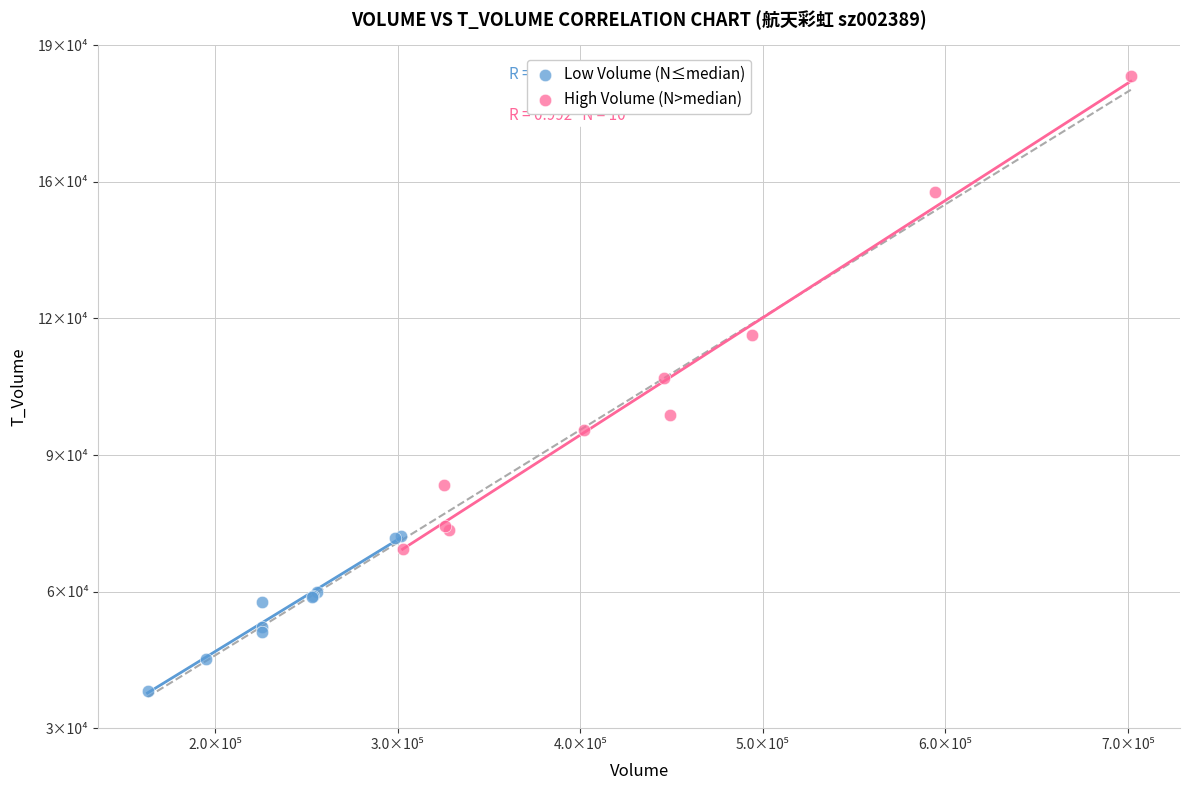

What are all the series names shown in the legend?

Low Volume (N≤median), High Volume (N>median)